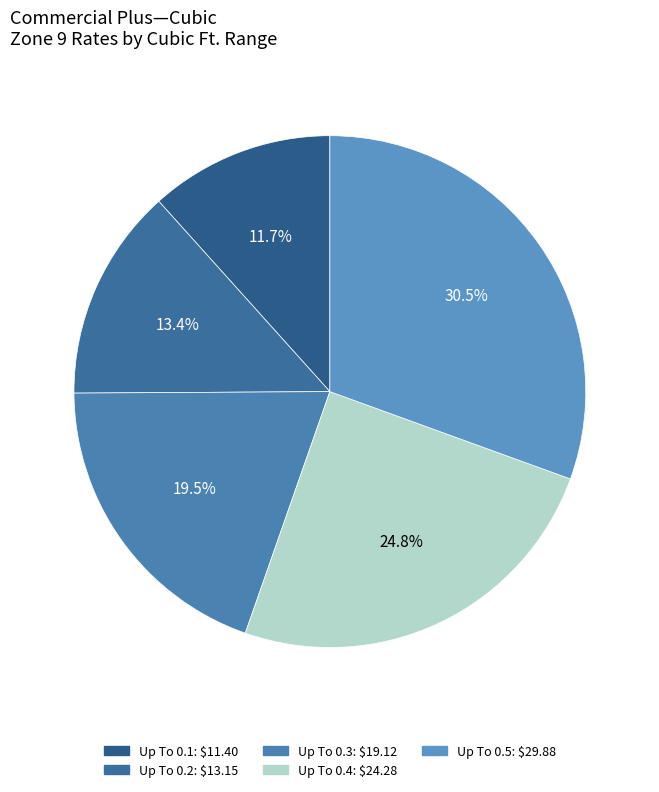

The Up To 0.4 slice represents 25% of the pie. True or false?

True